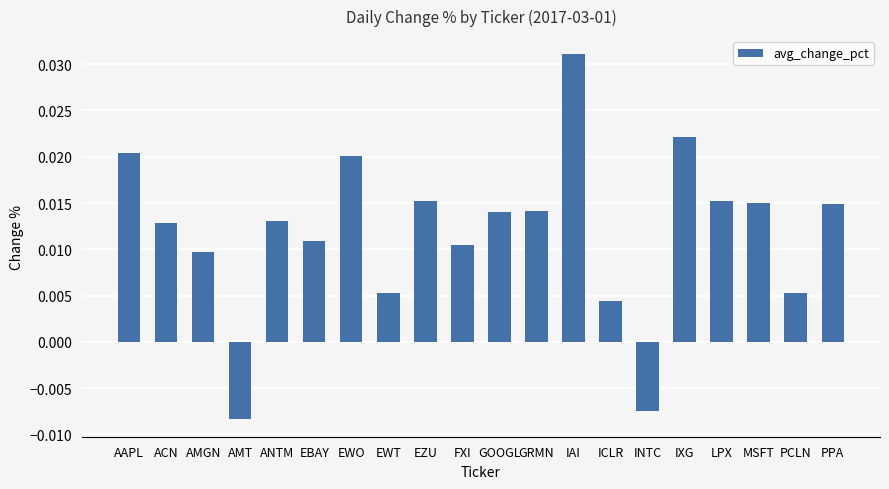

Count the values in the range 0 to 1.

18